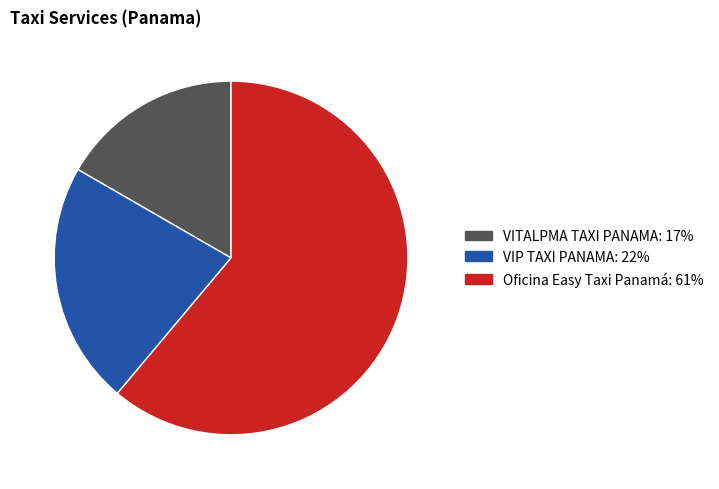

Is there a majority slice in this chart?

Yes